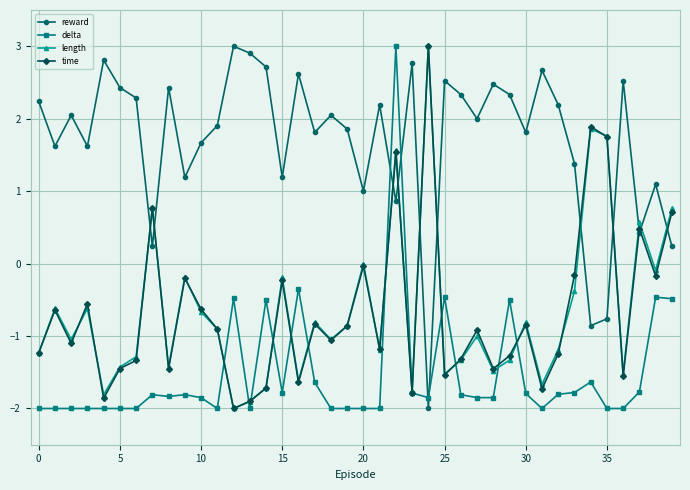

What is the value of the time point at the 16th from the left?

-0.2